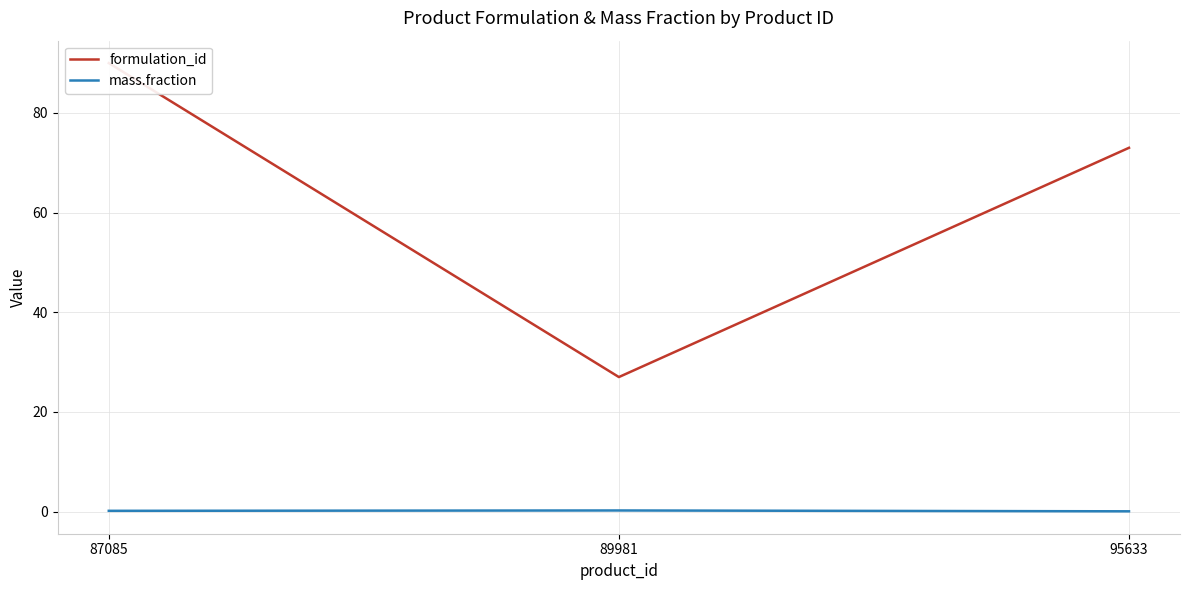

Reading right to left, list all the values displayed in this chart.

formulation_id: 95633=73.0	89981=27.0	87085=90.0
mass.fraction: 95633=0.1	89981=0.2	87085=0.2